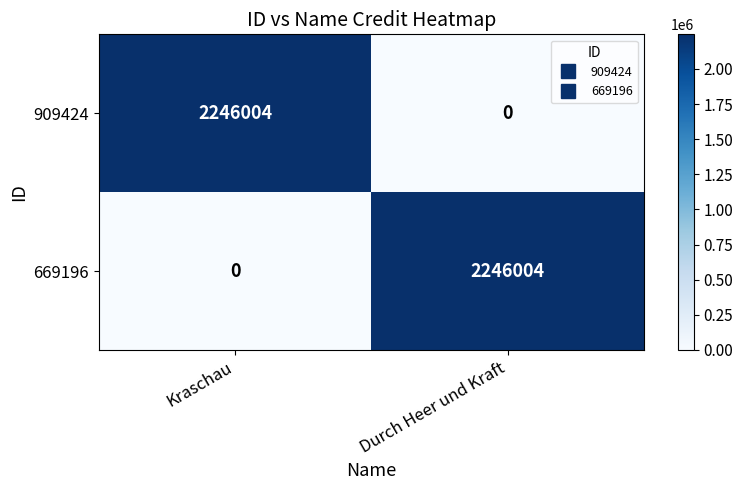

Reading left to right, list all the values displayed in this chart.

909424: 2246004	0
669196: 0	2246004